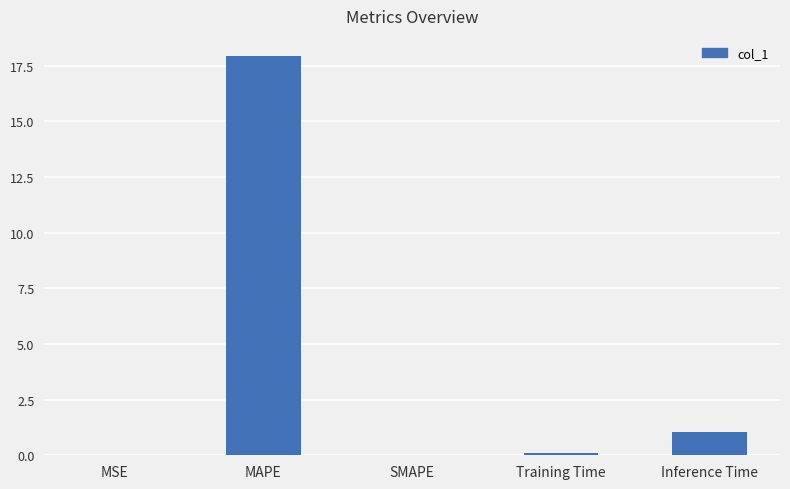

What is the sum of all values?

19.0